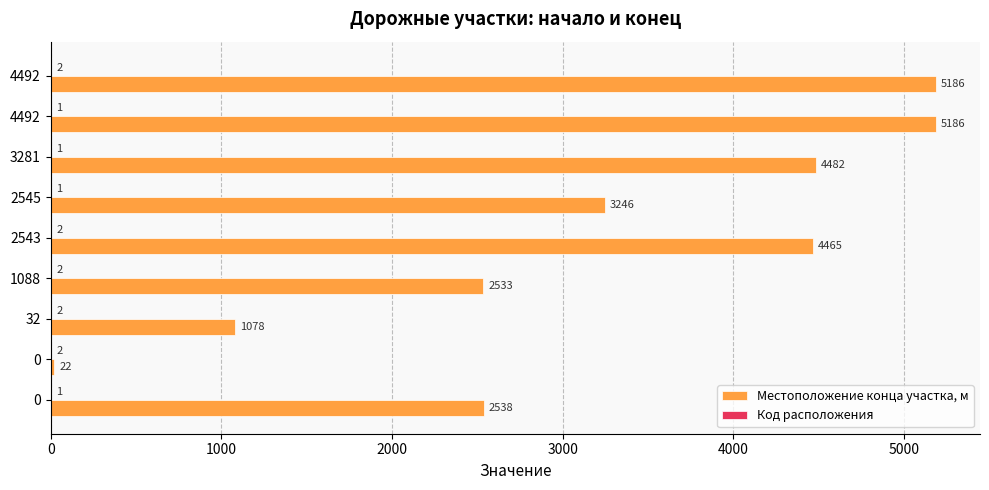

How many distinct data groups are displayed?

2